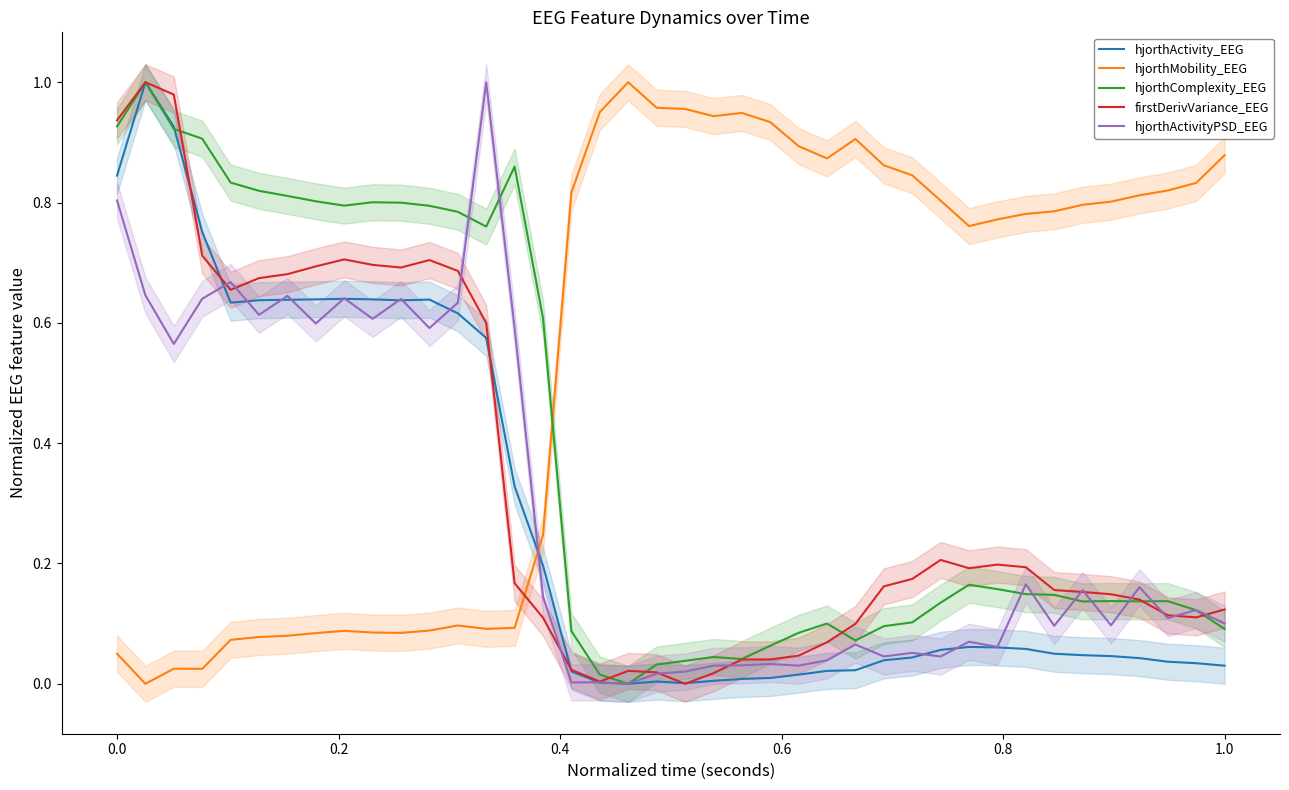

What is the highest value of the hjorthMobility_EEG series?

1.0